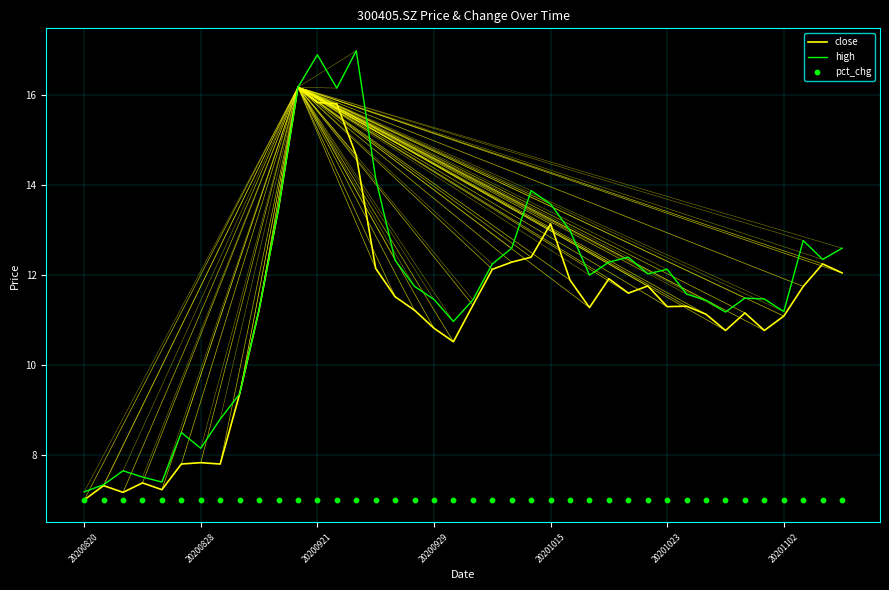

Which series has the largest total across all categories?

high